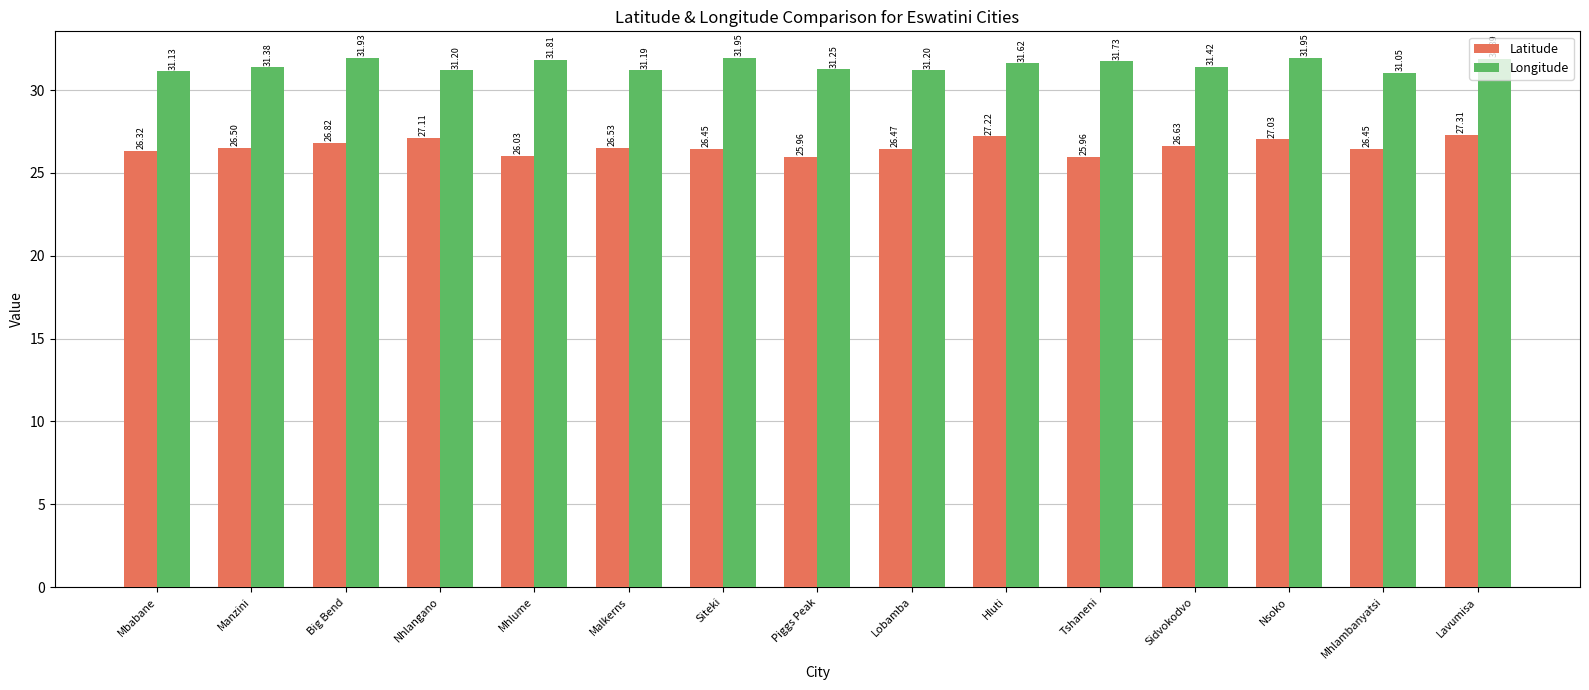

Rank the series by their average value, from lowest to highest.

Latitude, Longitude